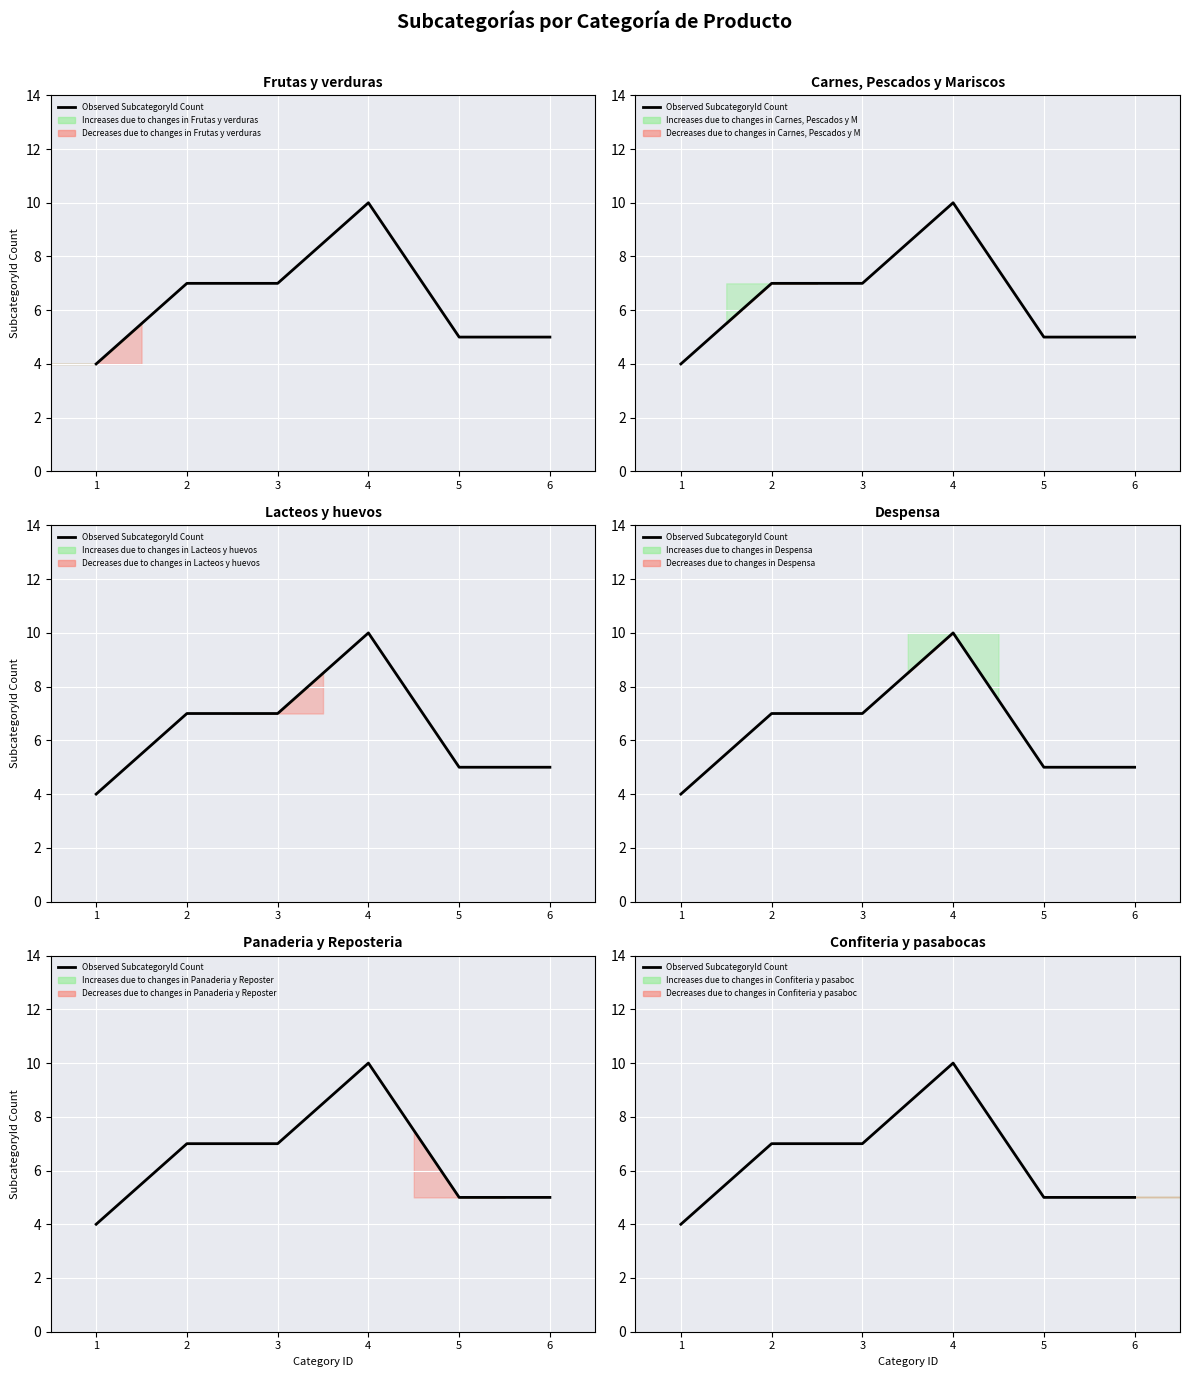

How many lines are shown in the chart?

1